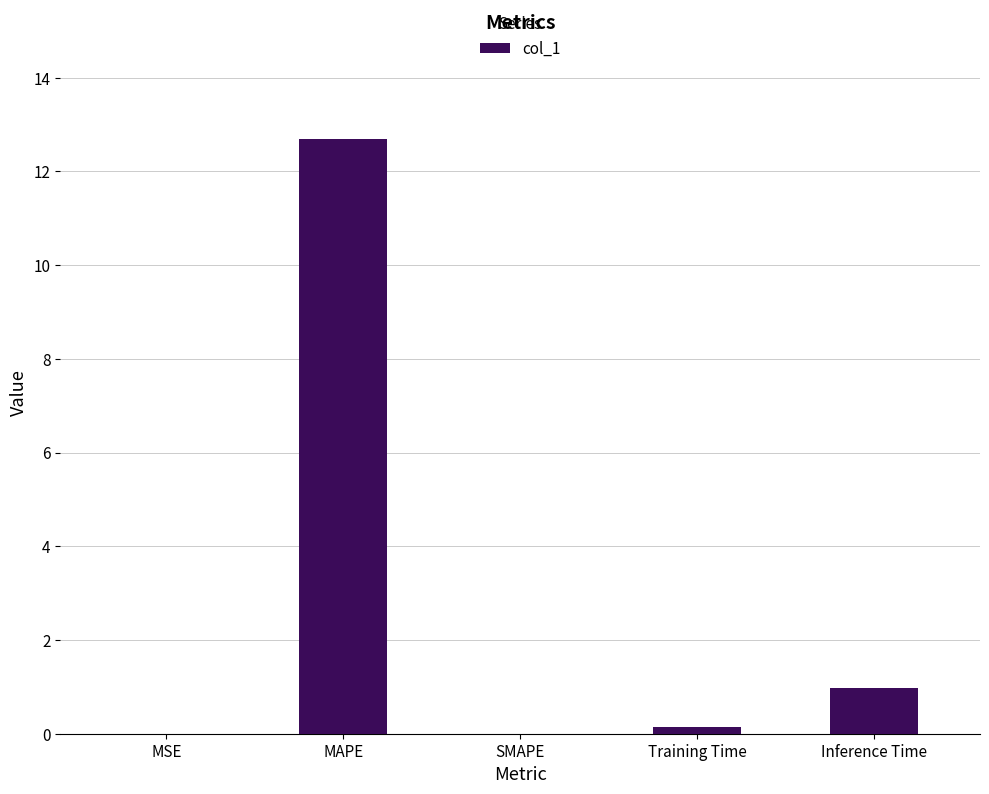

Which label corresponds to the largest value in the chart?

MAPE